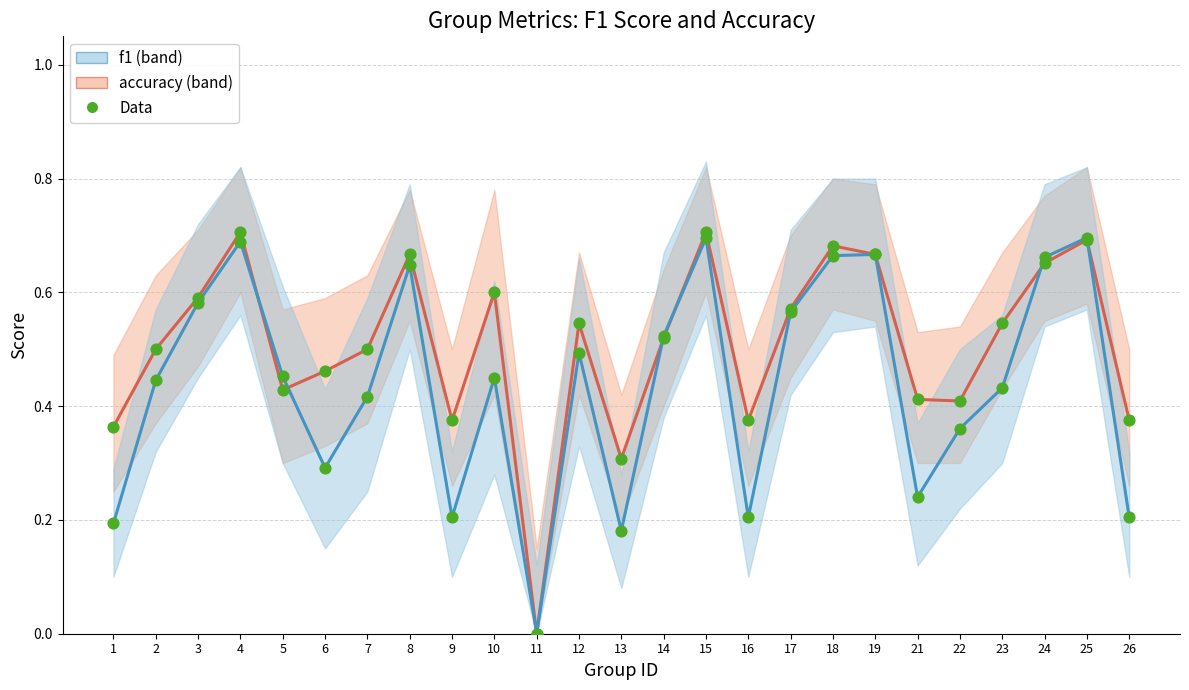

At how many categories does at least one series exceed 0?

24